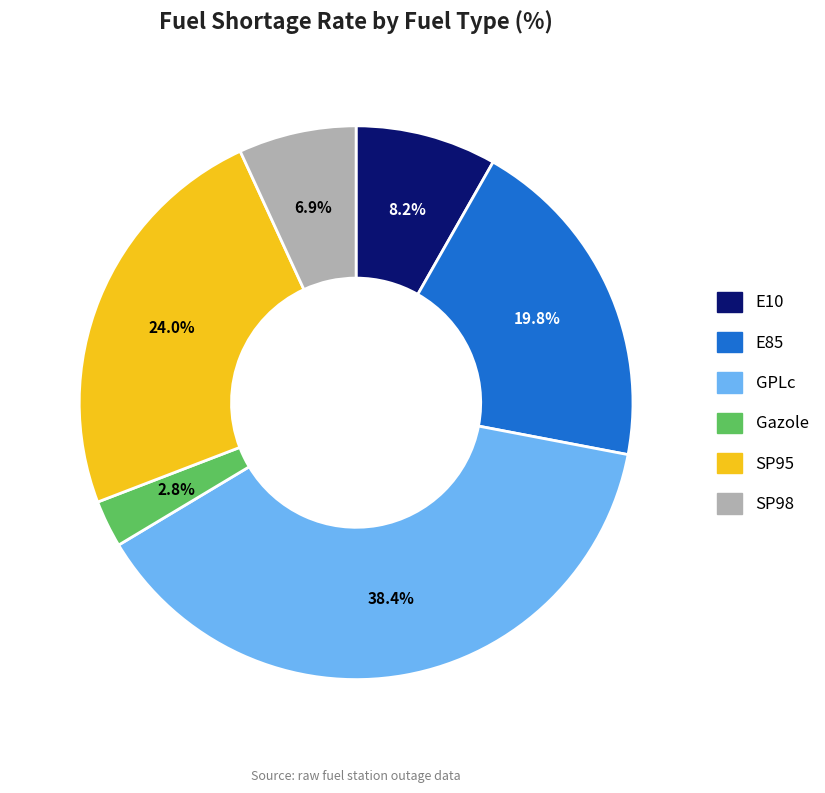

The GPLc slice represents 38% of the pie. True or false?

True